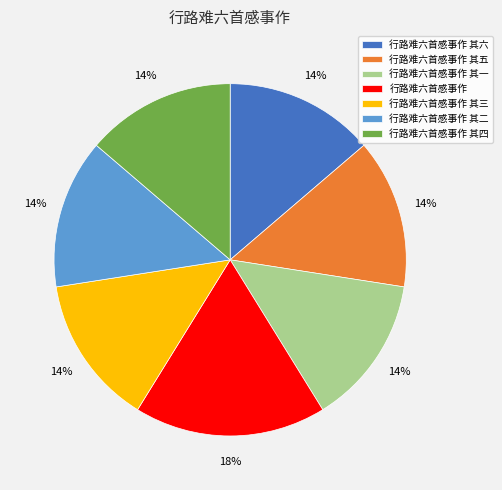

Count the number of slices in the pie.

7